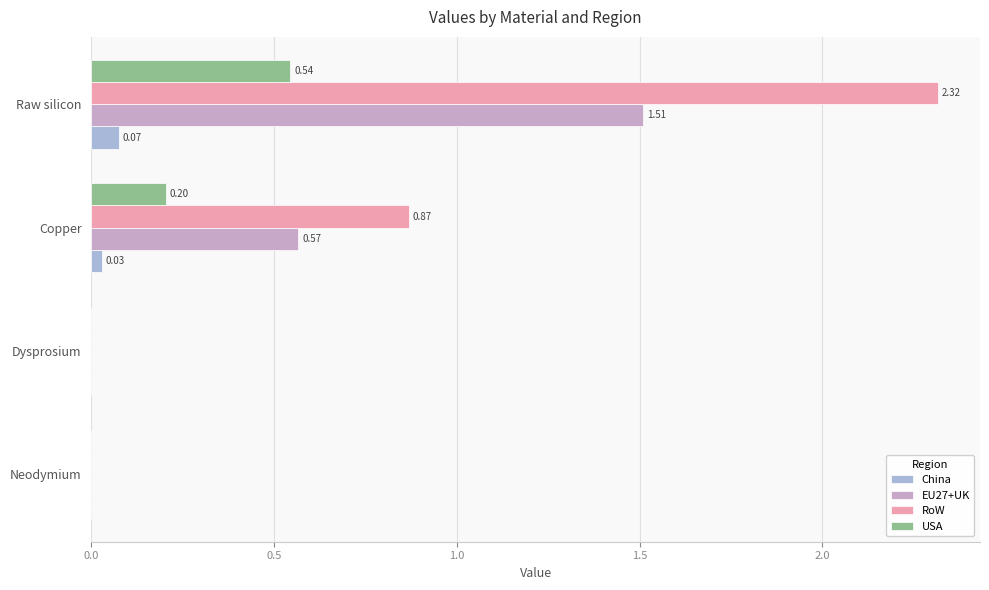

How many data points in China are above 0?

2